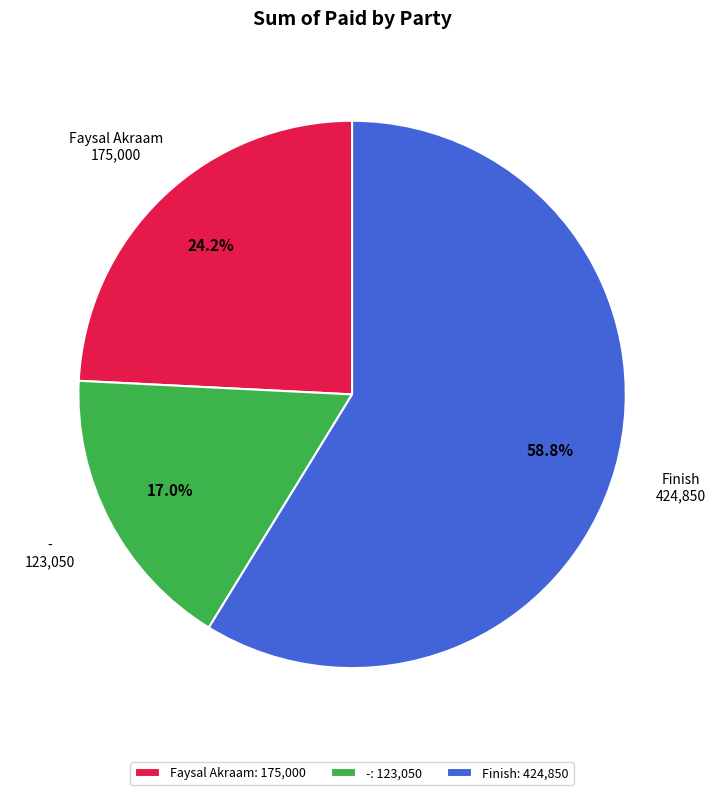

Is the sum of Faysal Akraam and - greater than half?

No